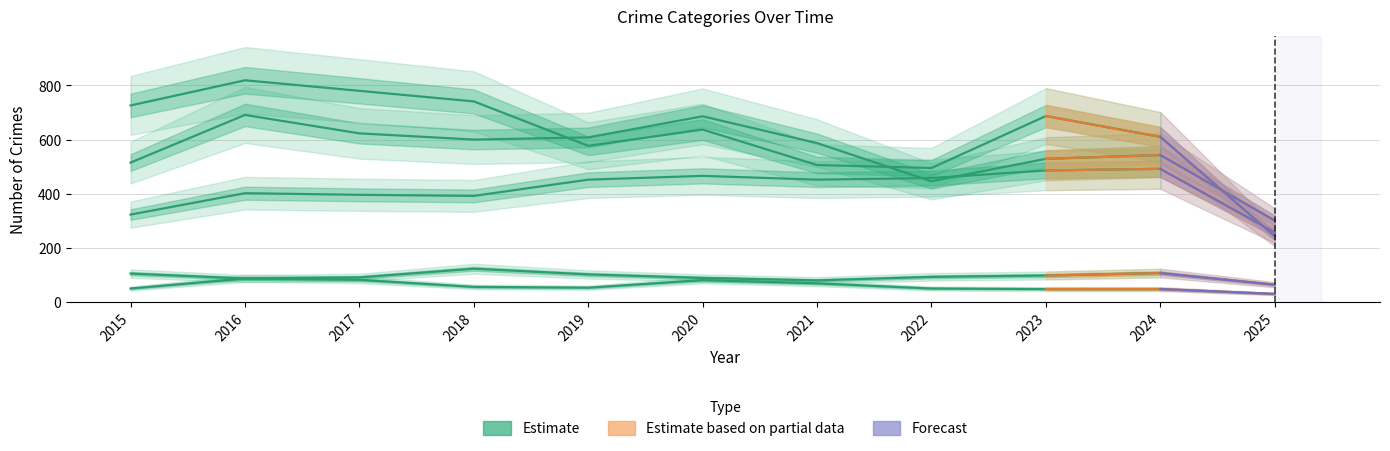

At which category does Homicide reach its first local peak?

2016